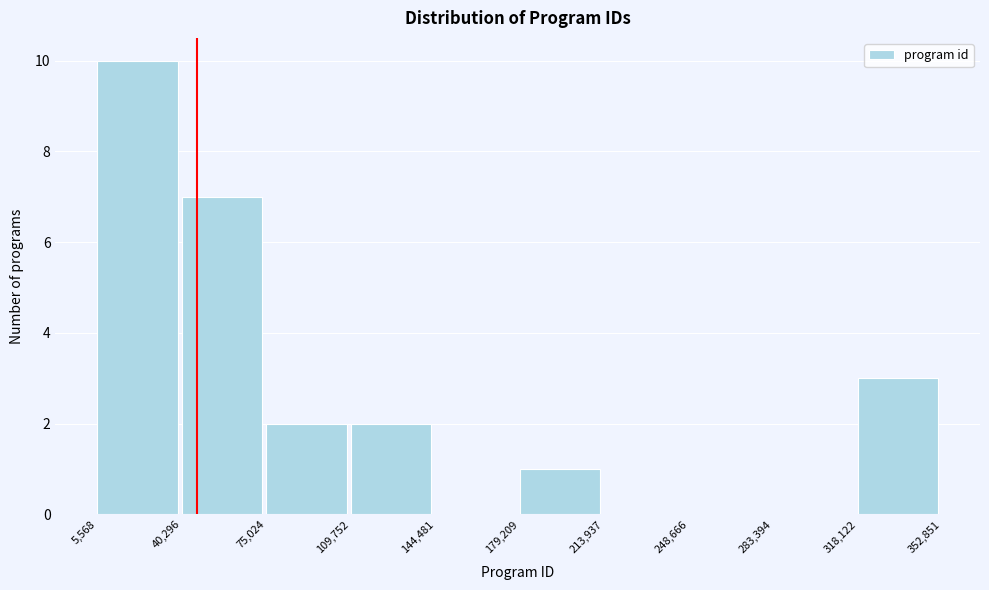

Reading left to right, transcribe this chart: for each bar, give the range it covers on the x-axis and its height. The values are not printed on the chart, so give them approximately, as read against the axis.

5,568 to 40,296: 10
40,296 to 75,024: 7
75,024 to 109,752: 2
109,752 to 144,481: 2
144,481 to 179,209: 0
179,209 to 213,937: 1
213,937 to 248,666: 0
248,666 to 283,394: 0
283,394 to 318,122: 0
318,122 to 352,851: 3